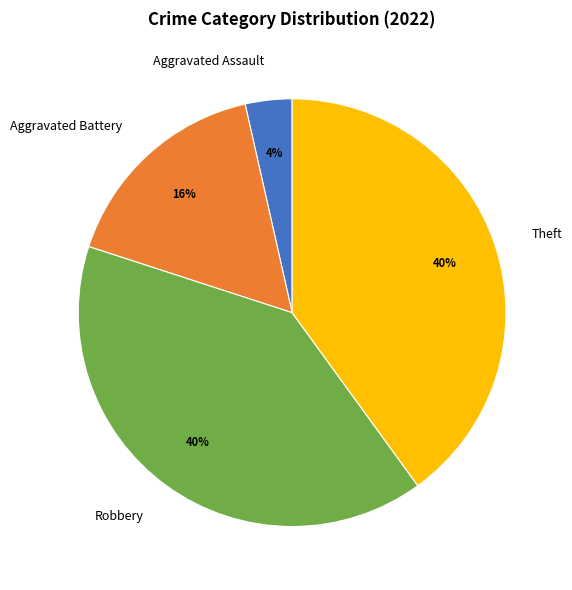

Is there a majority slice in this chart?

No